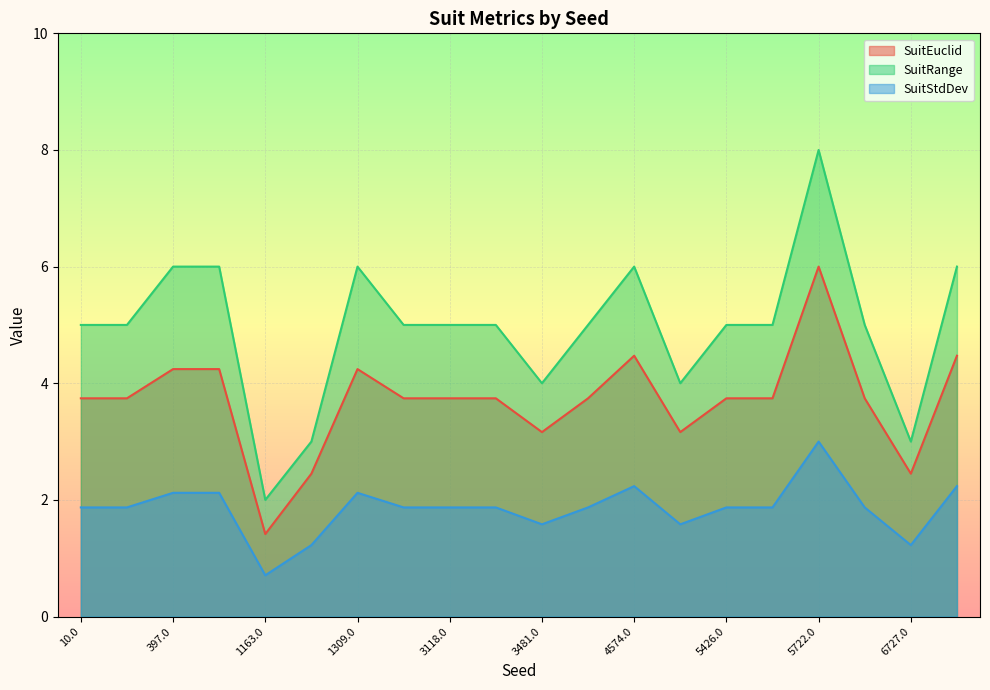

Which category has the highest value across all series?

5722.0